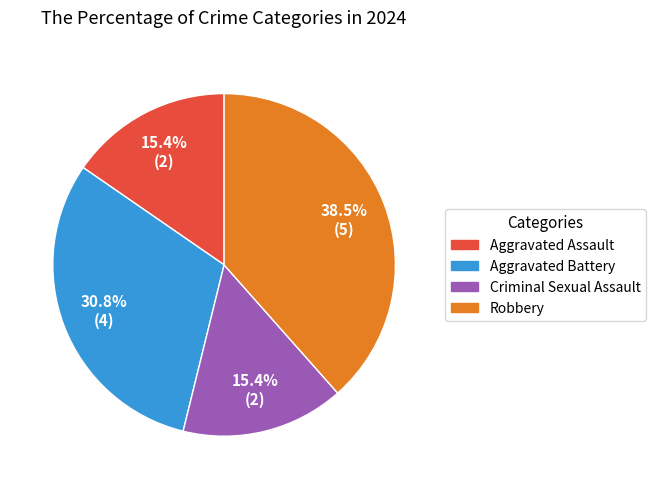

What is the largest slice in the pie chart?

Robbery